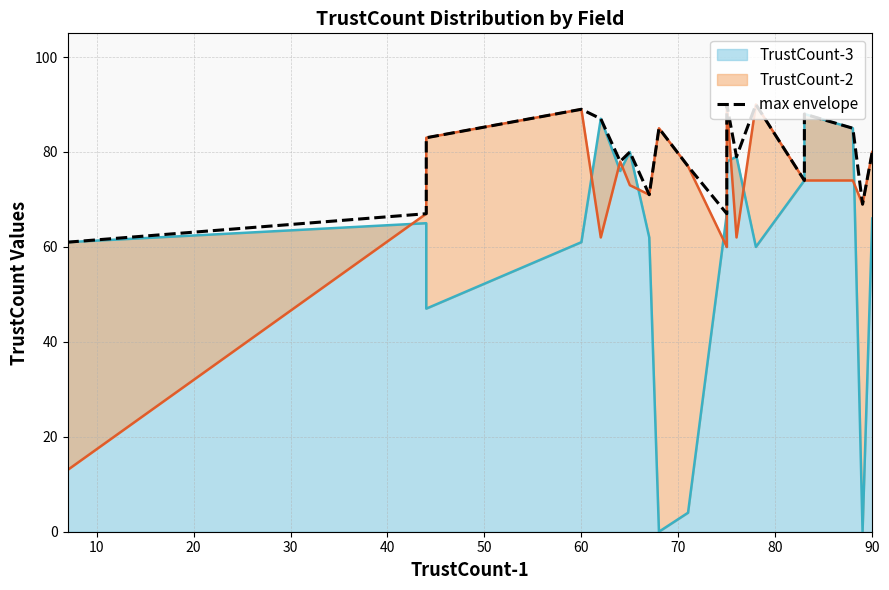

How many data points are less than 80?

10